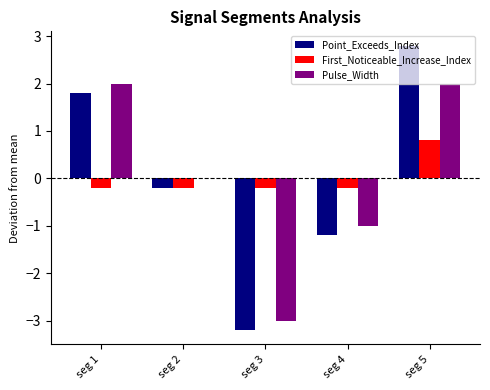

What is the spread (max minus min) of values at seg 3?

3.0